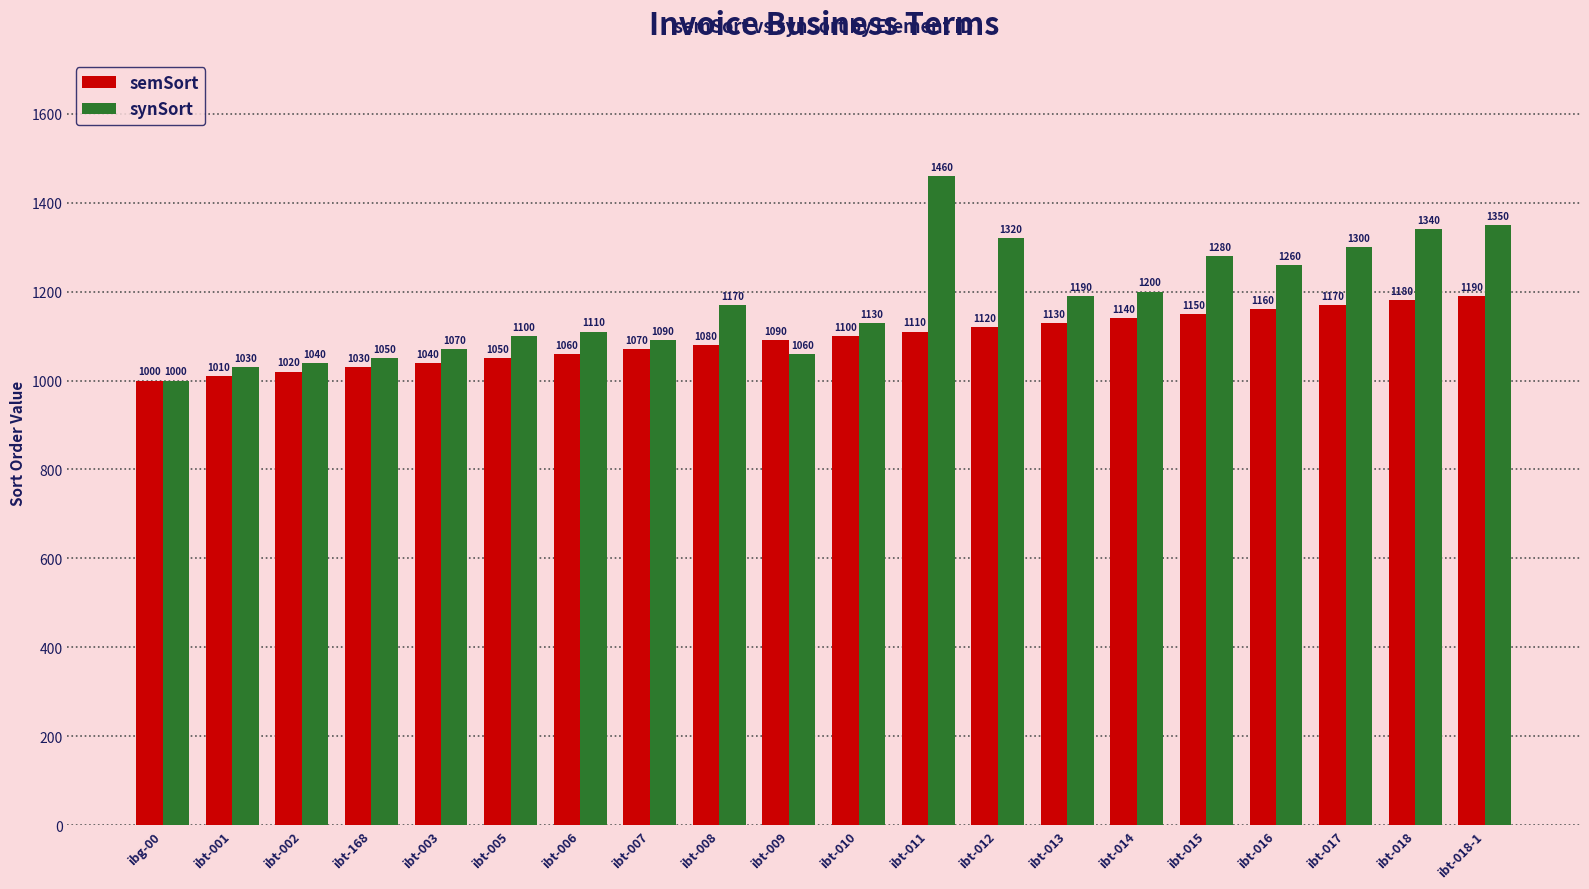

Which series has the largest total across all categories?

synSort